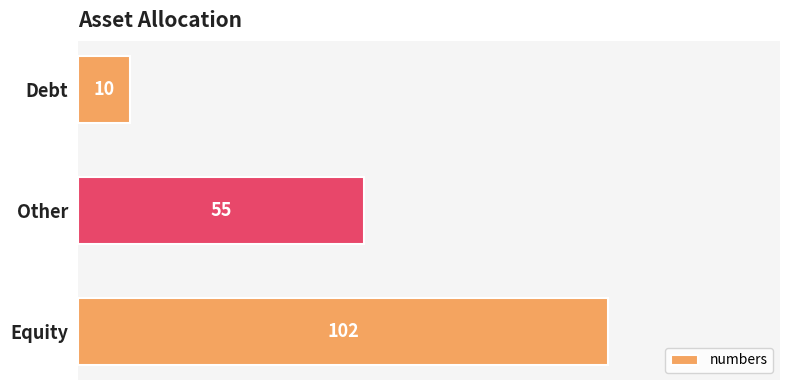

The chart shows a value of 22 at Equity. True or false?

False